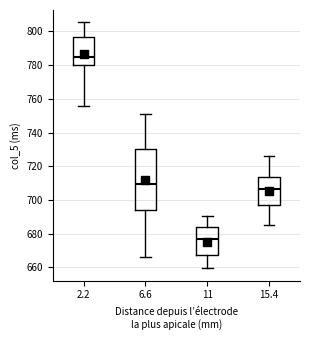

Comparing the boxes themselves (not the whiskers), which one is the tallest?

6.6